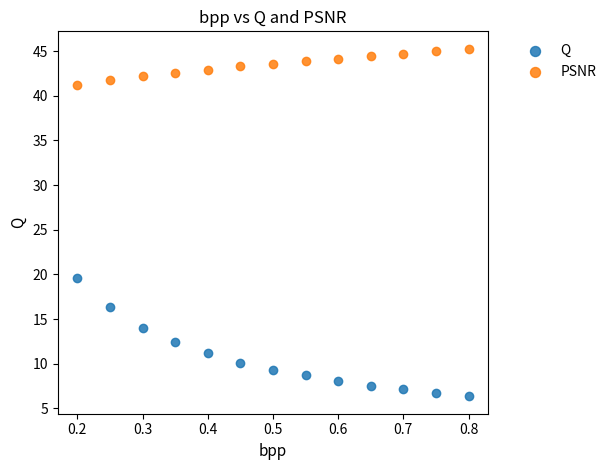

Across all data points, what is the range of Y values (max minus min)?

38.9